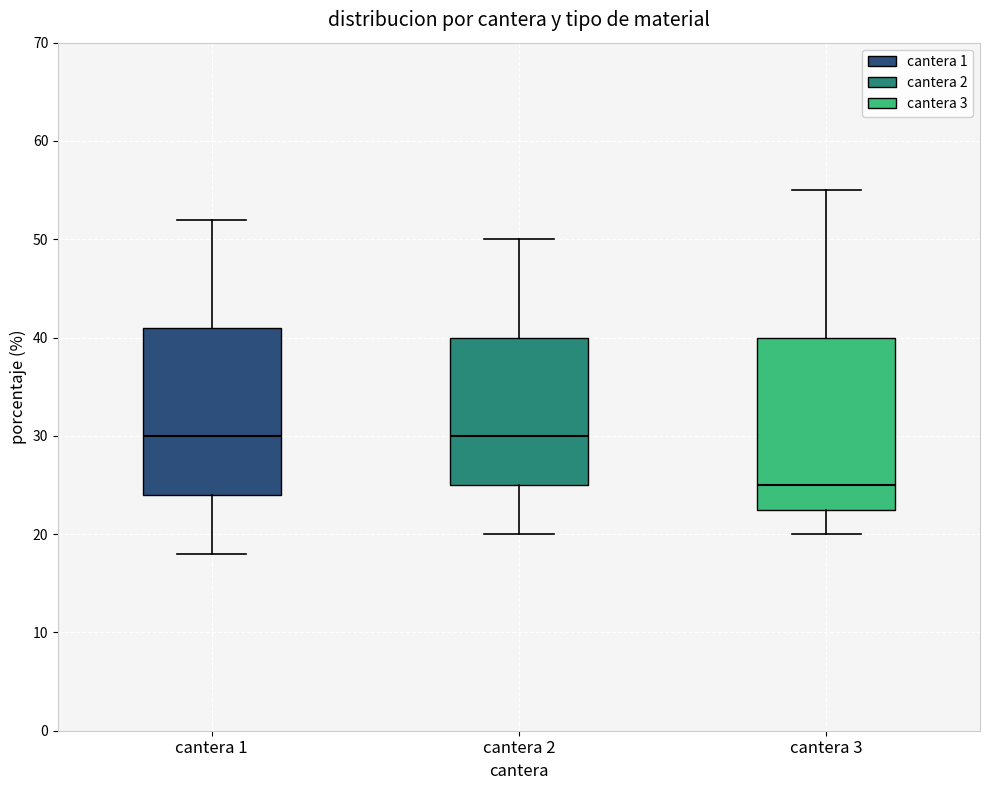

Which box's median line is the lowest?

cantera 3